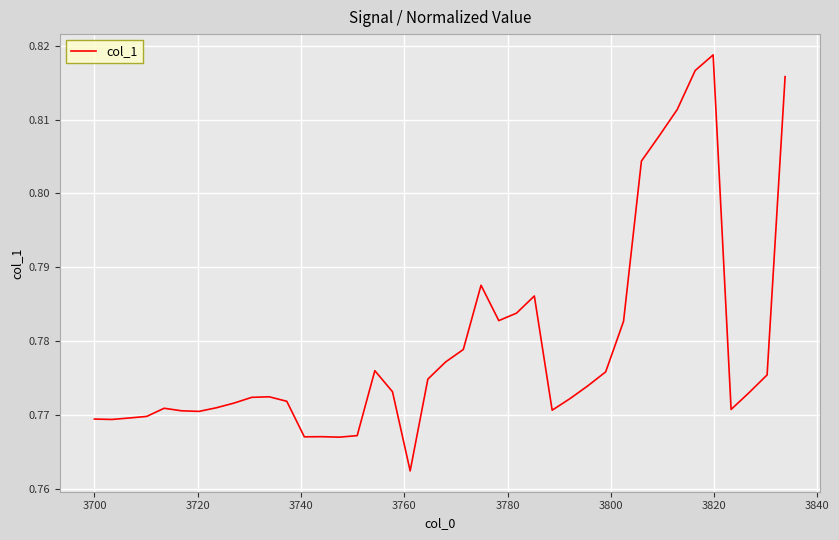

What is the smallest value displayed?

0.8